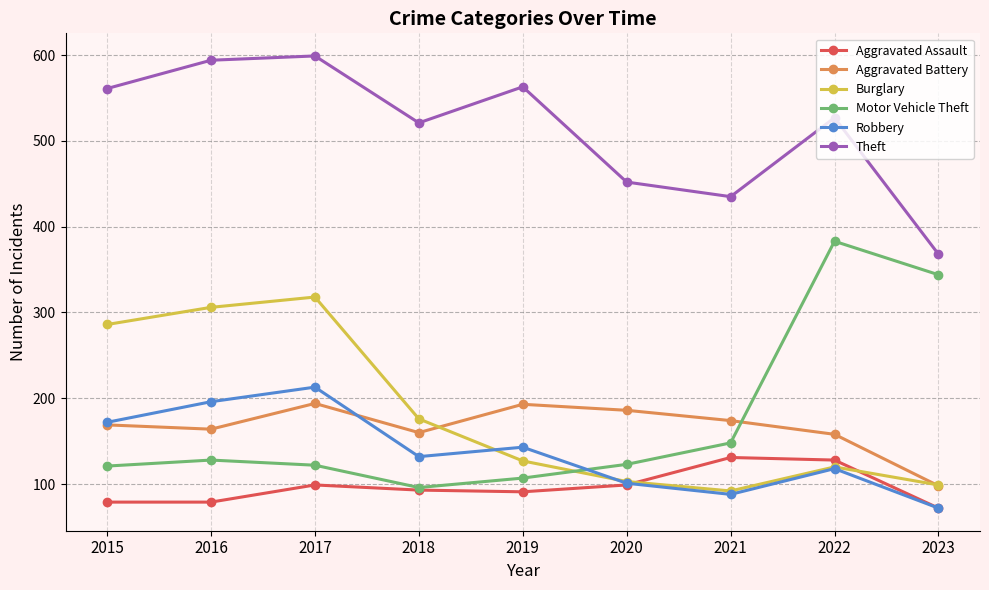

Which category has the highest value across all series?

2017